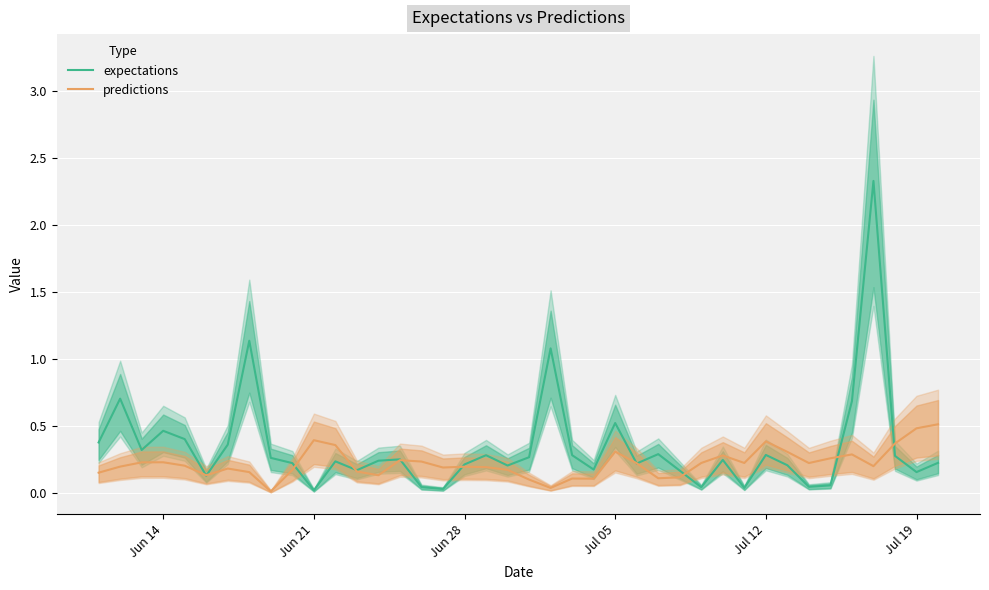

Reading left to right, transcribe all the data shown in this chart.

expectations: 0.4	0.7	0.3	0.5	0.4	0.1	0.4	1.1	0.3	0.2	0.0	0.2	0.2	0.2	0.3	0.0	0.0	0.2	0.3	0.2	0.3	1.1	0.3	0.2	0.5	0.2	0.3	0.2	0.0	0.2	0.0	0.3	0.2	0.0	0.1	0.7	2.3	0.3	0.2	0.2
predictions: 0.2	0.2	0.2	0.2	0.2	0.1	0.2	0.2	0.0	0.2	0.4	0.4	0.2	0.1	0.2	0.2	0.2	0.2	0.2	0.2	0.1	0.0	0.1	0.1	0.3	0.2	0.1	0.1	0.2	0.3	0.2	0.4	0.3	0.2	0.3	0.3	0.2	0.4	0.5	0.5